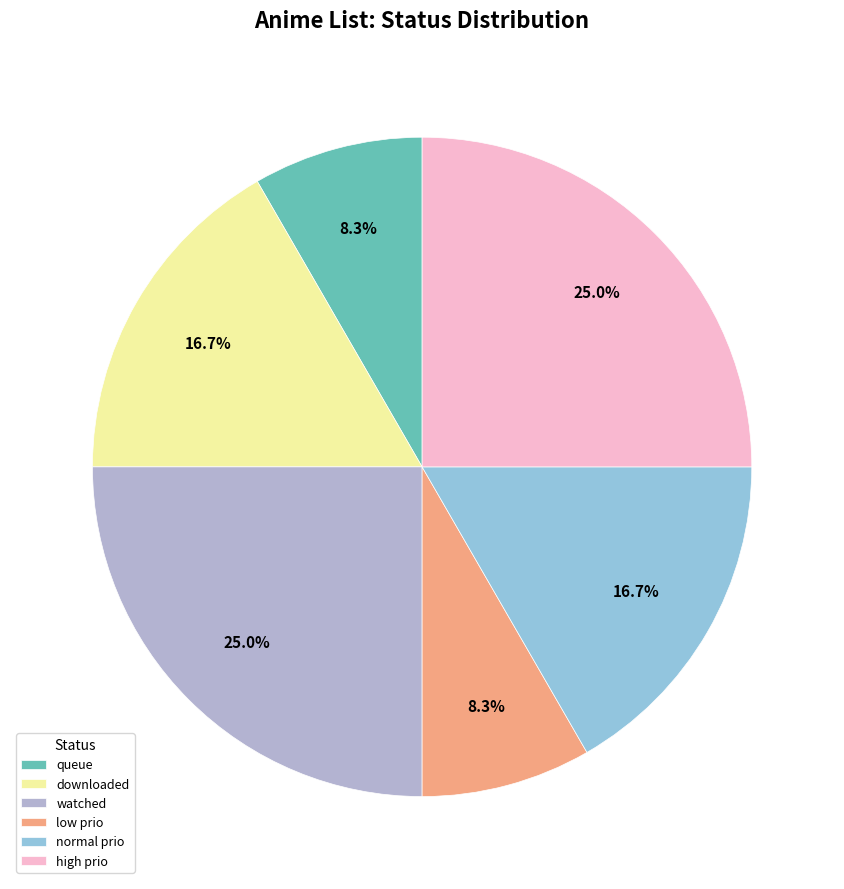

Count the number of slices in the pie.

6